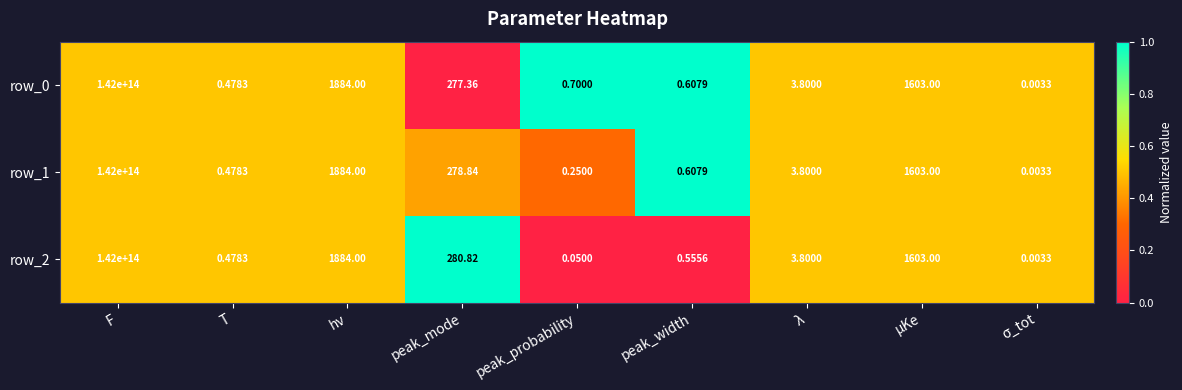

At which category is the sum across all series the highest?

F